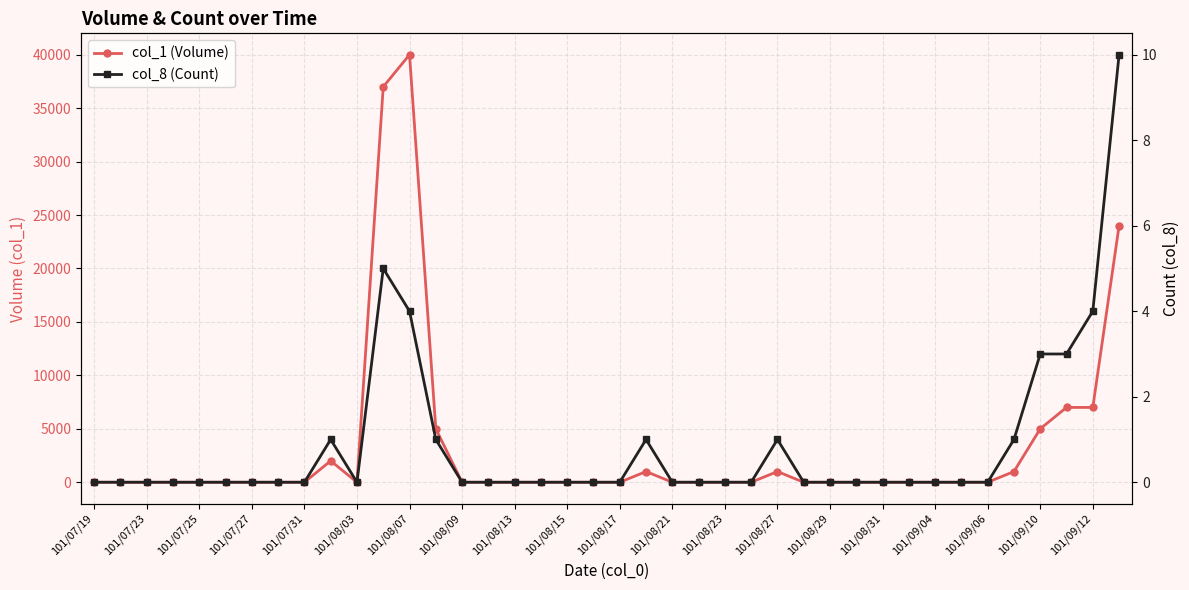

Is the value of col_1 (Volume) at 101/07/19 greater than the value of col_8 (Count) at 101/08/15?

No